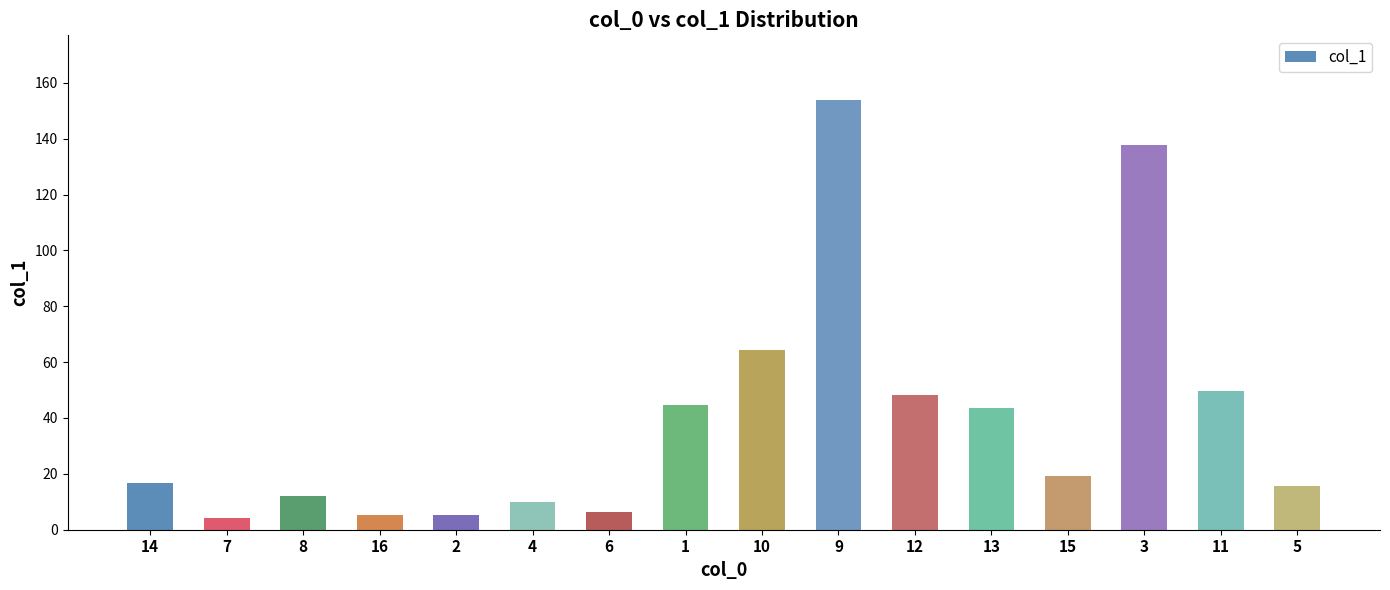

What position from the right is 16?

13